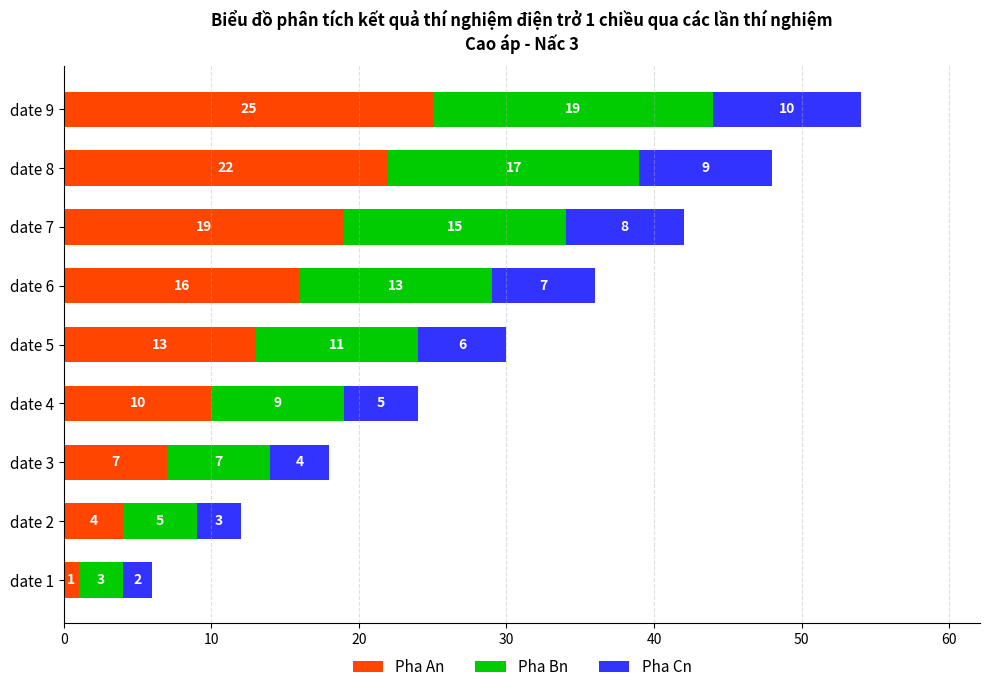

What is the total value across all series at date 9?

54